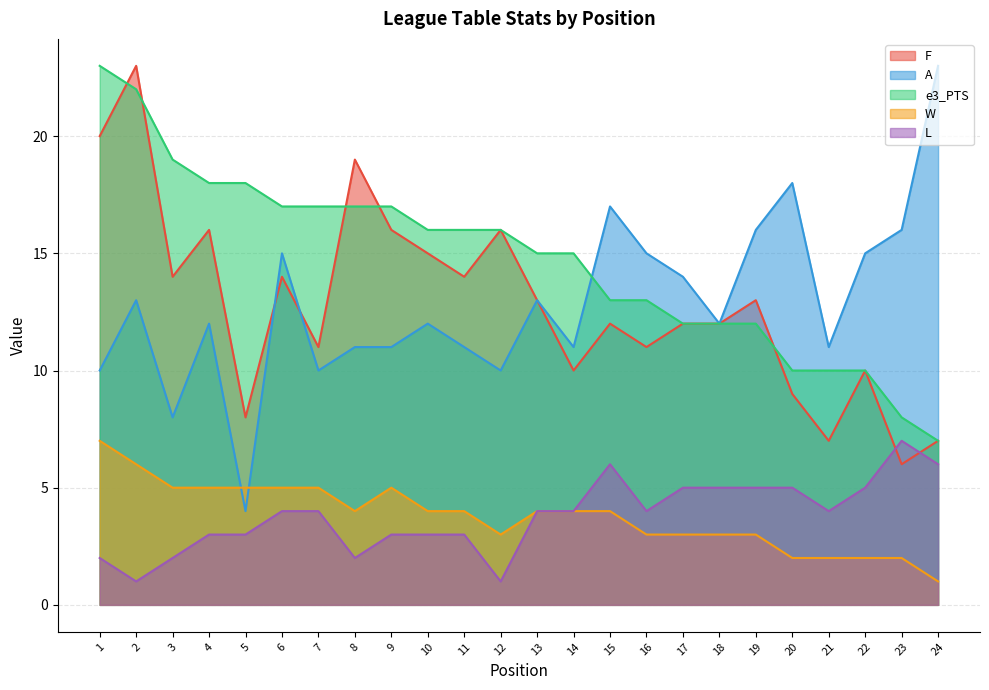

Which series has the largest total across all categories?

e3_PTS